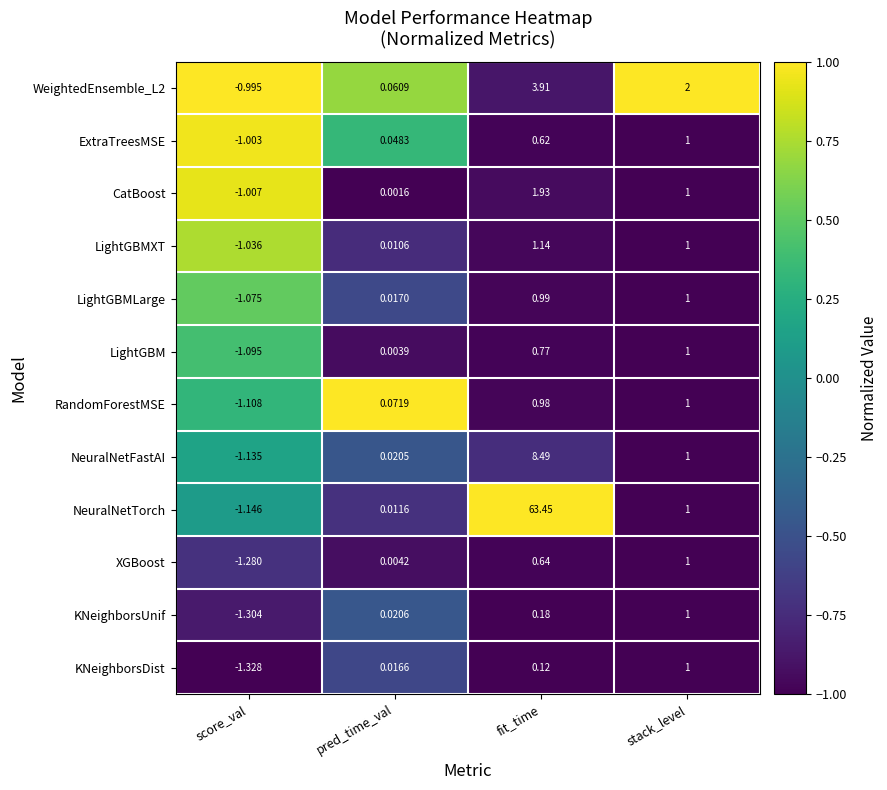

Which series changed the most between pred_time_val and fit_time?

NeuralNetTorch